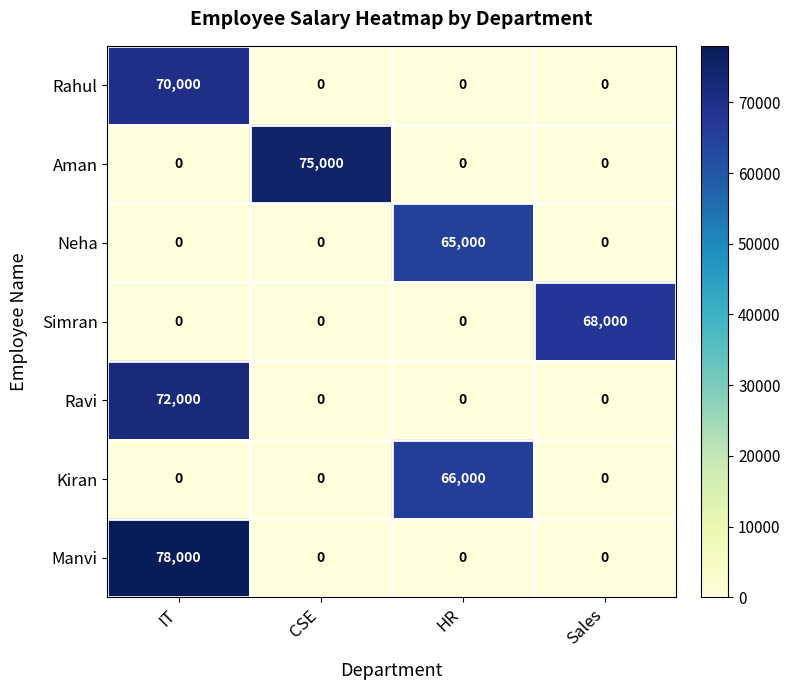

How many categories are shown in the chart?

4